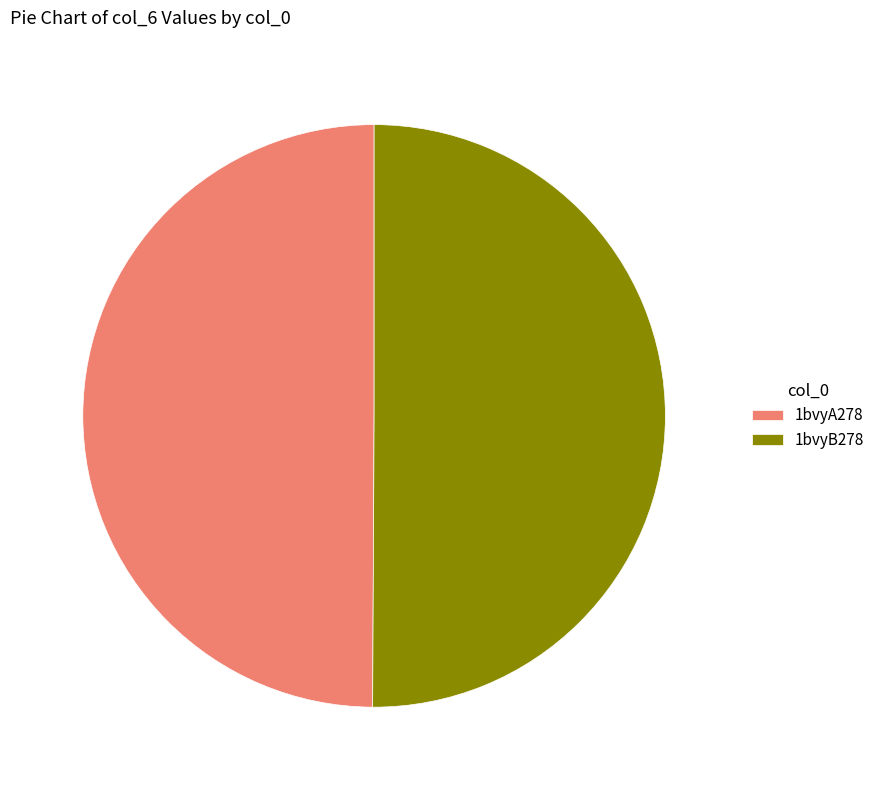

The 1bvyA278 slice represents 50% of the pie. True or false?

True